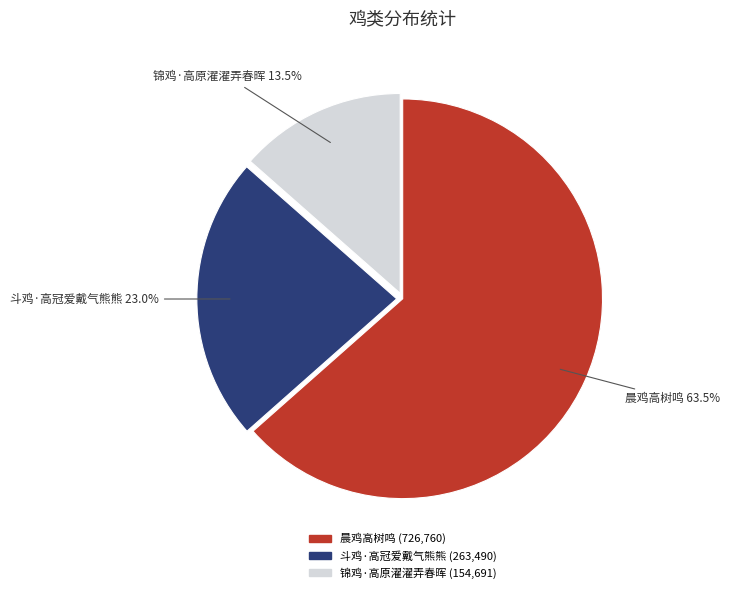

Rank the categories by value from lowest to highest.

锦鸡·高原濯濯弄春晖, 斗鸡·高冠爱戴气熊熊, 晨鸡高树鸣